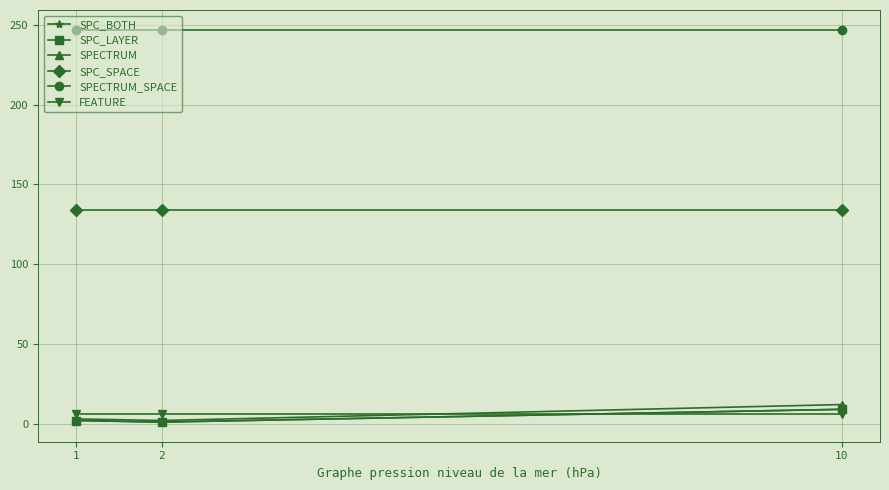

Does the chart have visible grid lines?

Yes